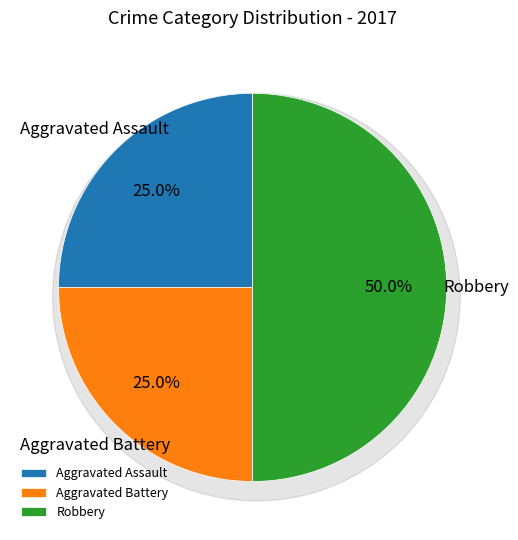

Is the sum of Aggravated Battery and Aggravated Assault greater than half?

No